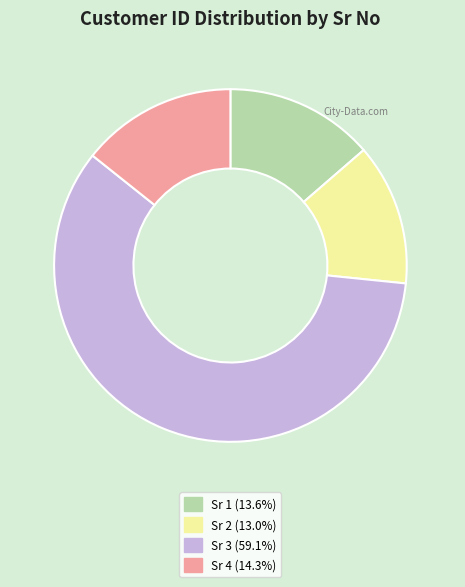

Is there a majority slice in this chart?

Yes